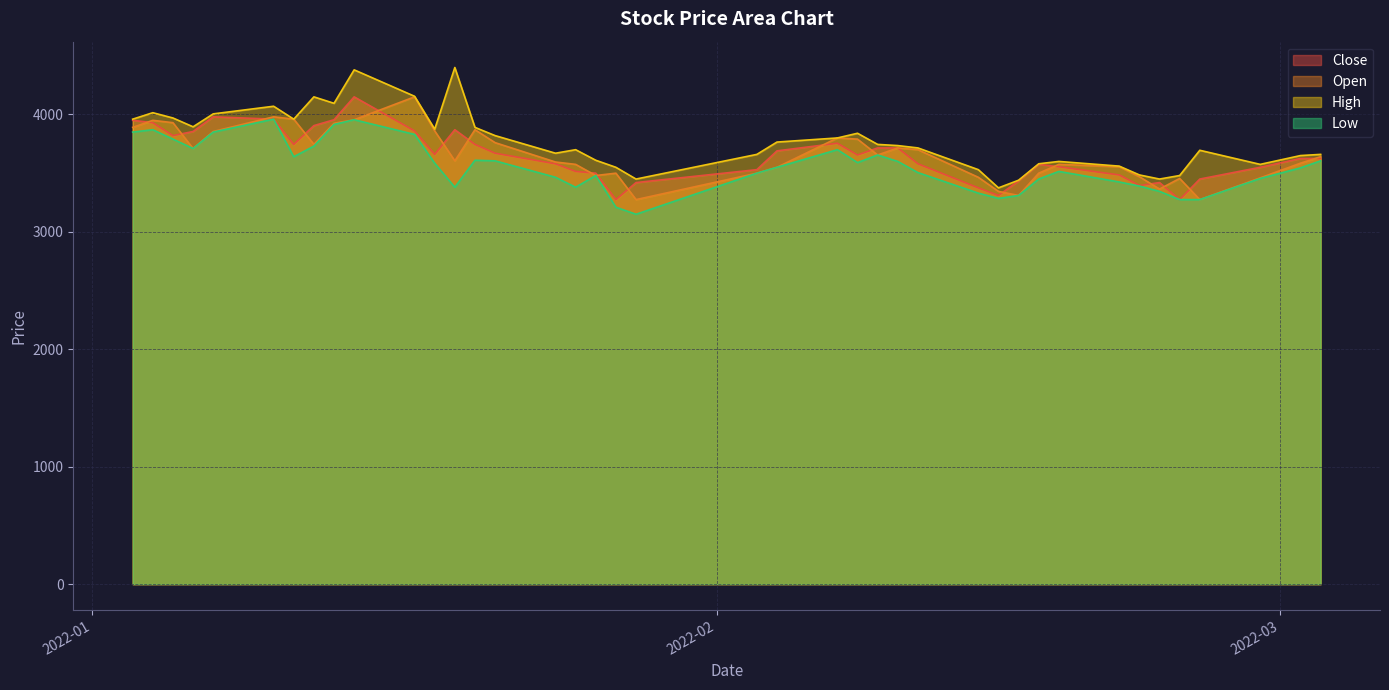

Rank the series at 2022-01-13 from highest to lowest value.

High, Close, Open, Low